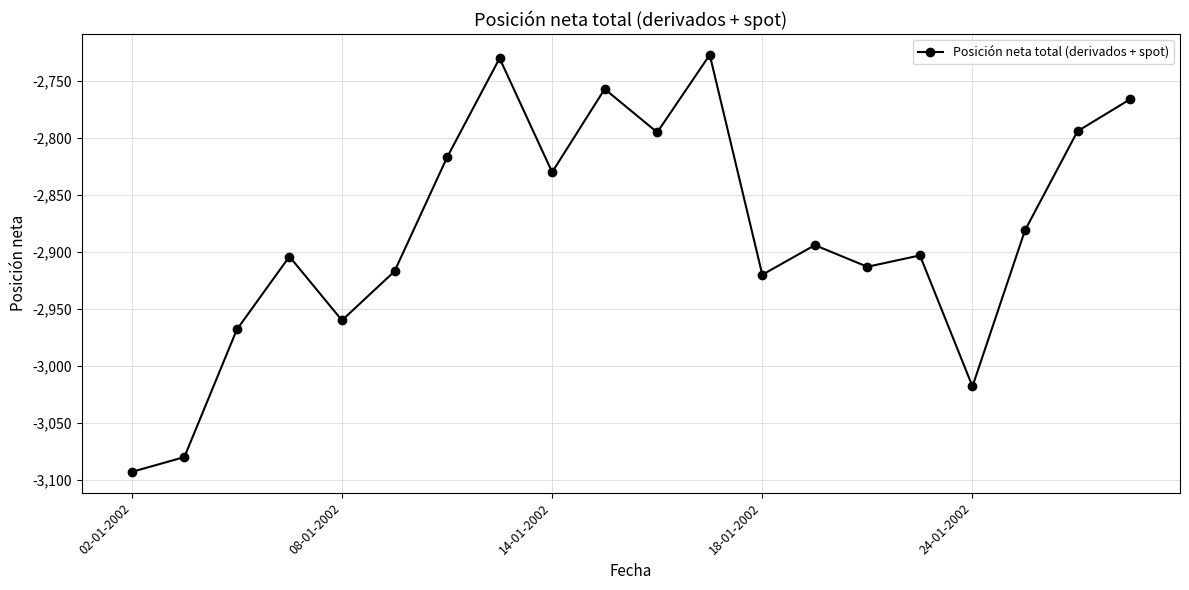

True or false: the data has more than 2 interior local peaks.

True